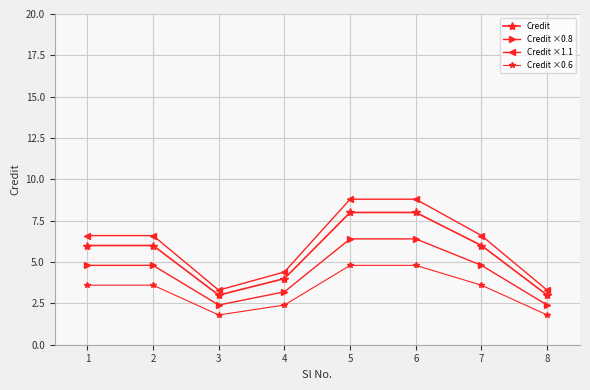

Does the chart have visible grid lines?

Yes